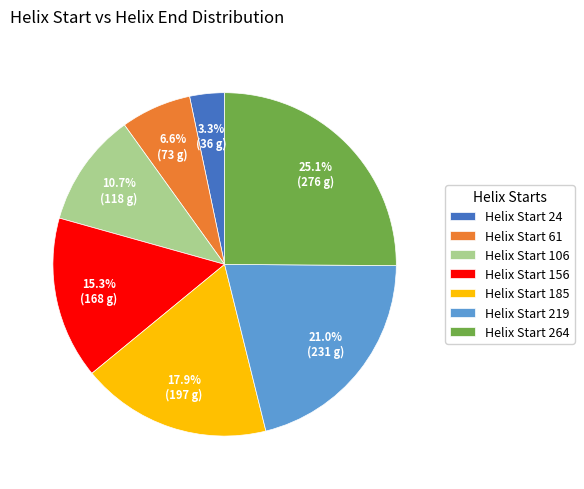

Does any single category account for the majority?

No